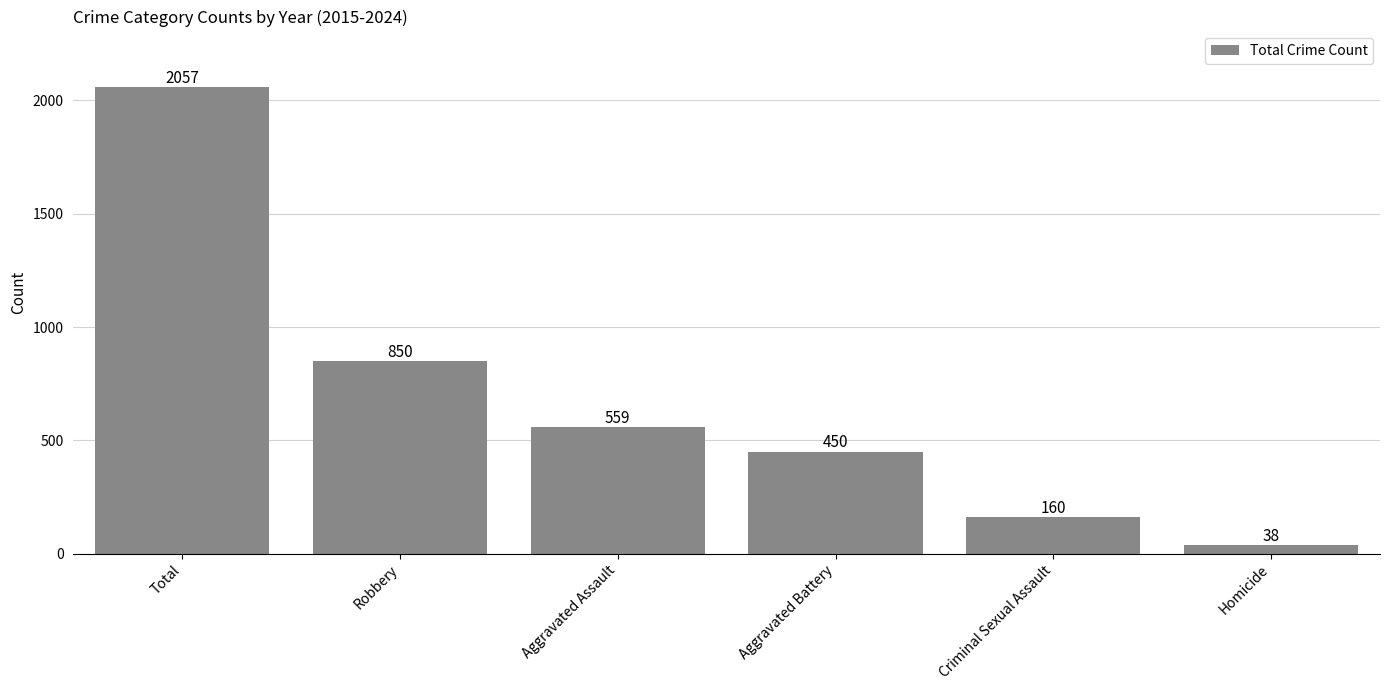

What is the label of the 6th bar from the right?

Total